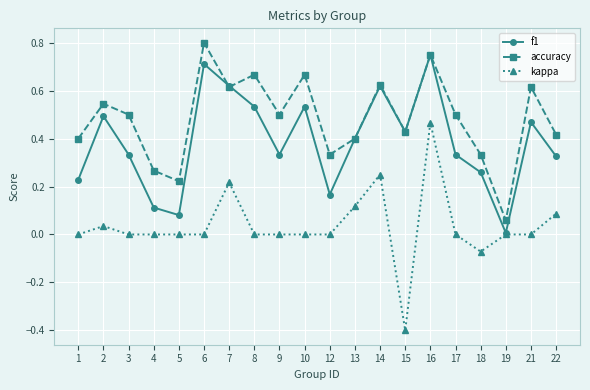

What is the smallest value displayed?

-0.4